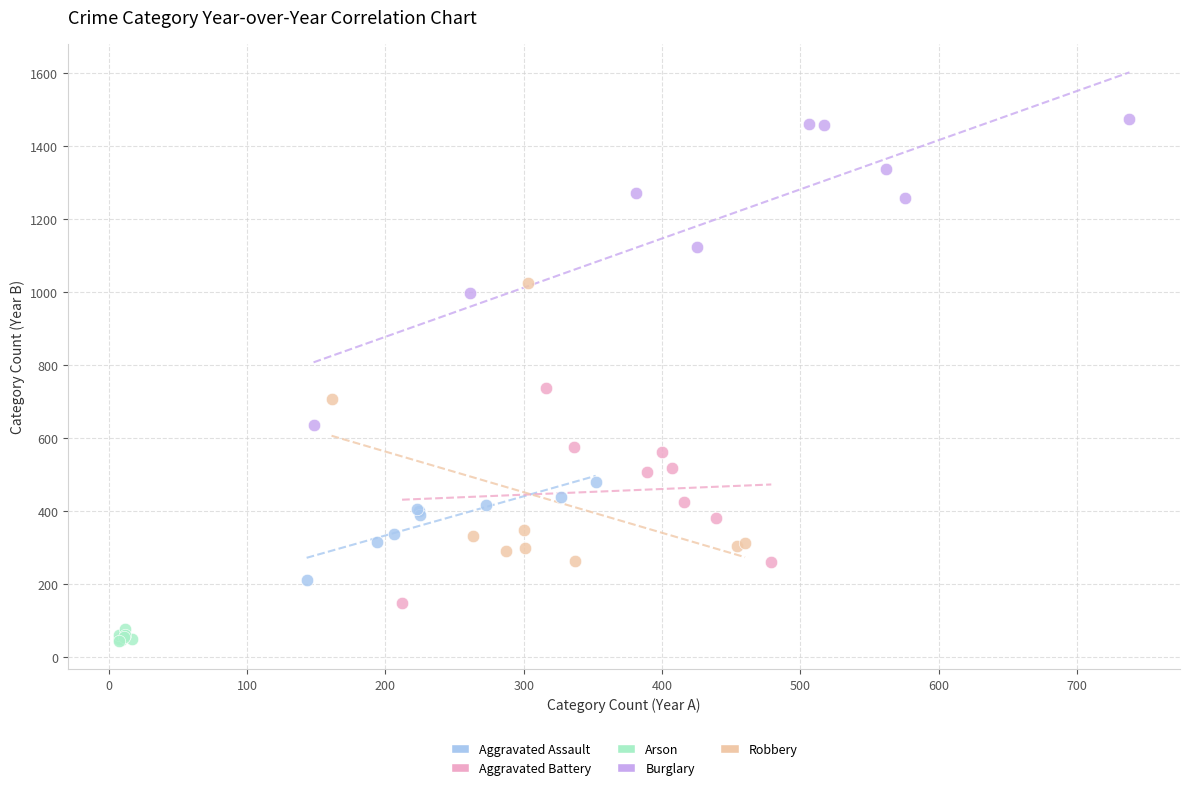

Which series has the largest Y range (max minus min)?

Burglary